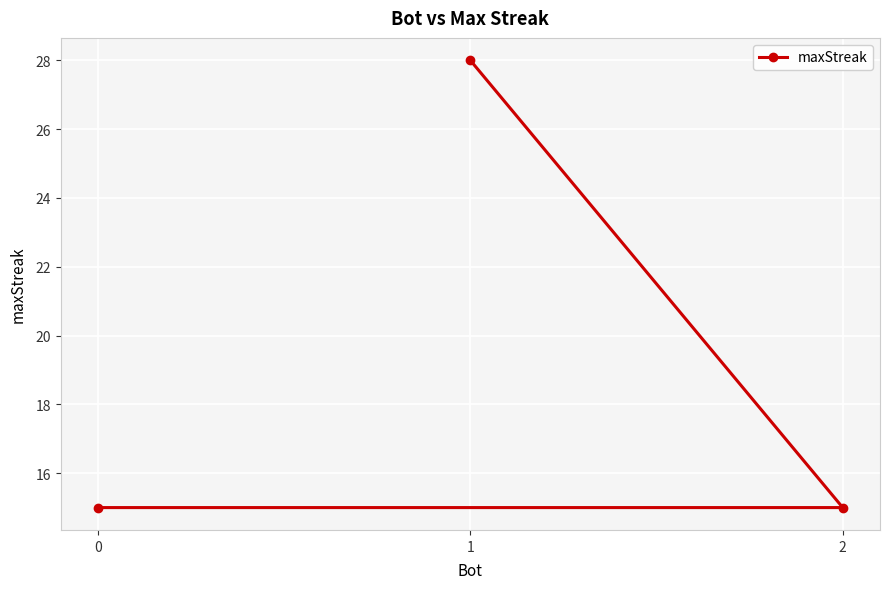

How many data points does each series have?

3